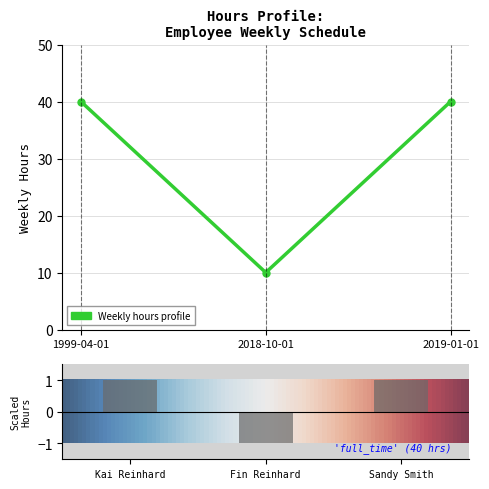

List the labels in order of value, largest first.

1999-04-01, 2019-01-01, 2018-10-01